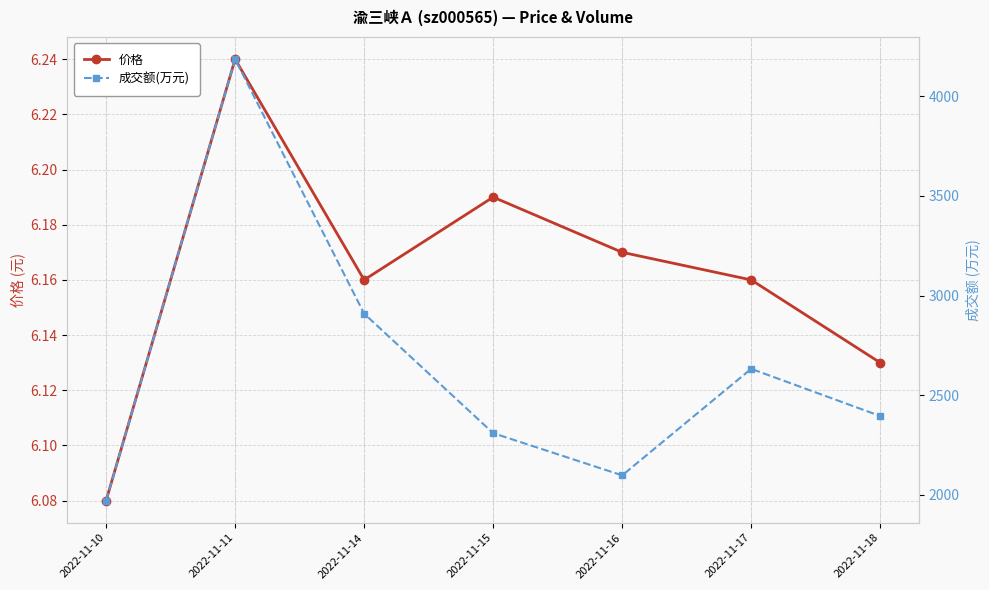

What are all the series names shown in the legend?

价格, 成交额(万元)